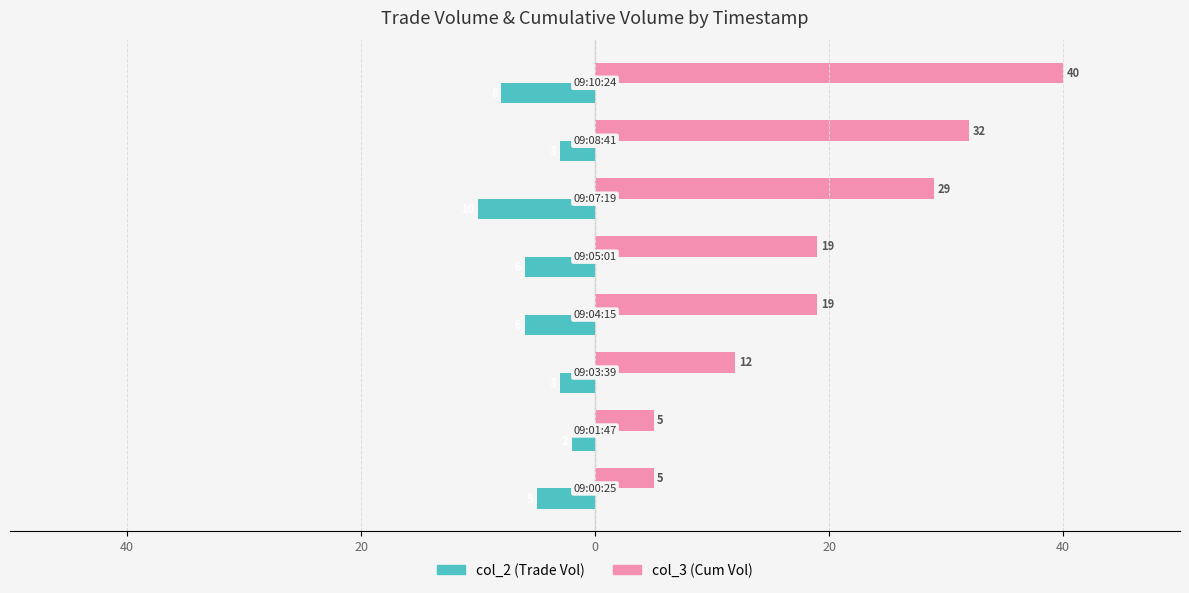

Are the bars horizontal?

Yes